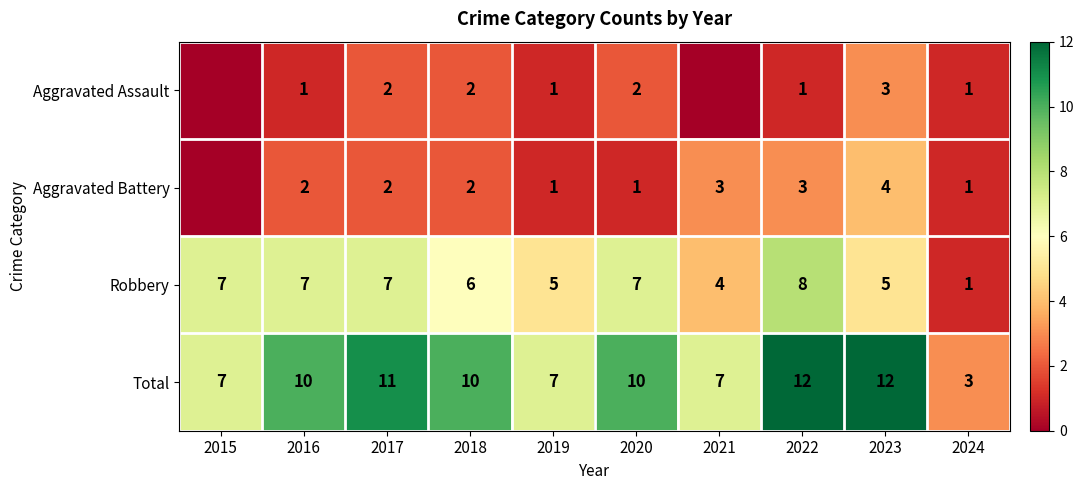

What is the difference between the highest and lowest values at 2019?

6